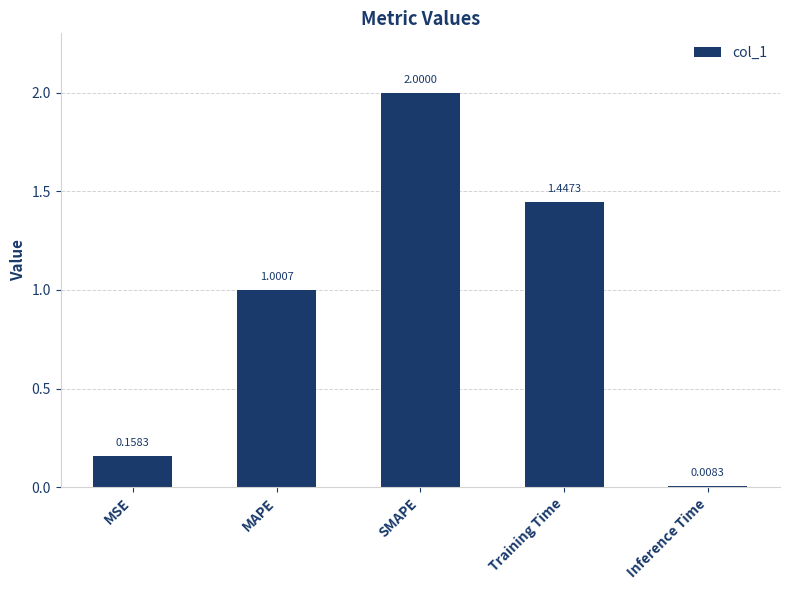

How many series are shown in this chart?

1